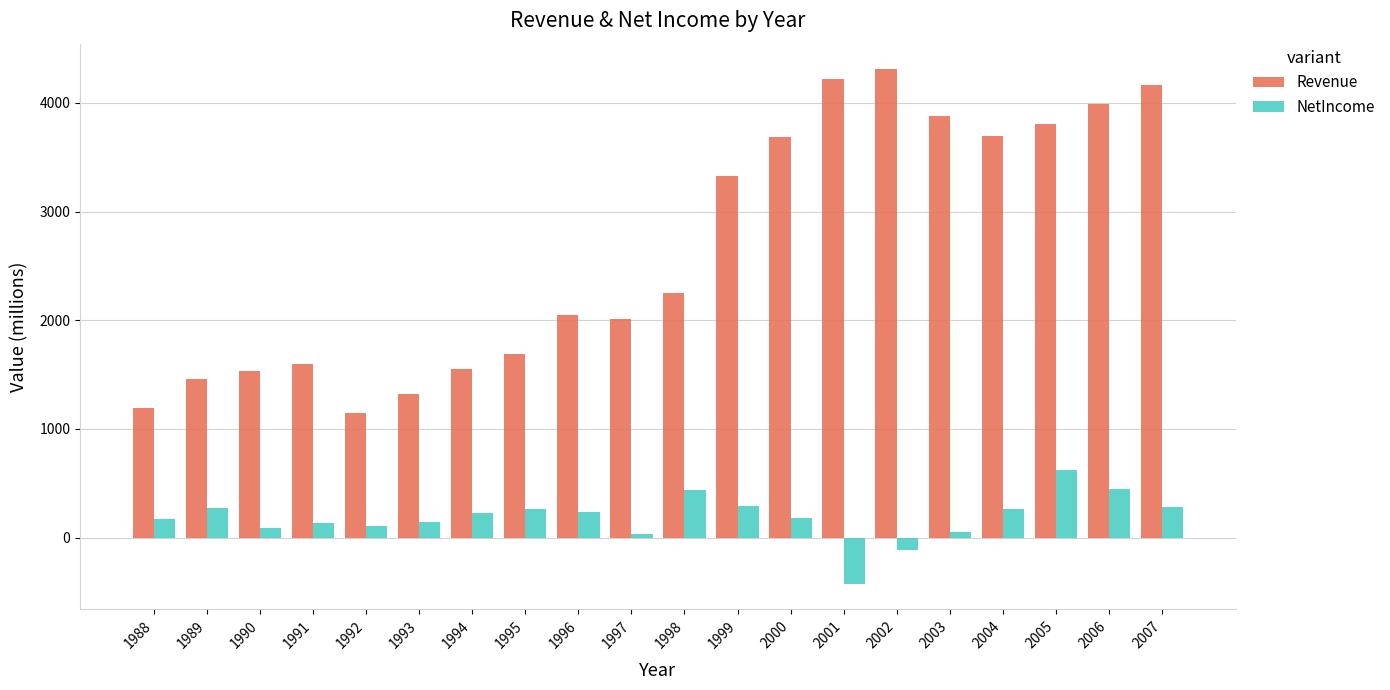

What is the sum of the NetIncome values at 1996 and 1992?

345.8